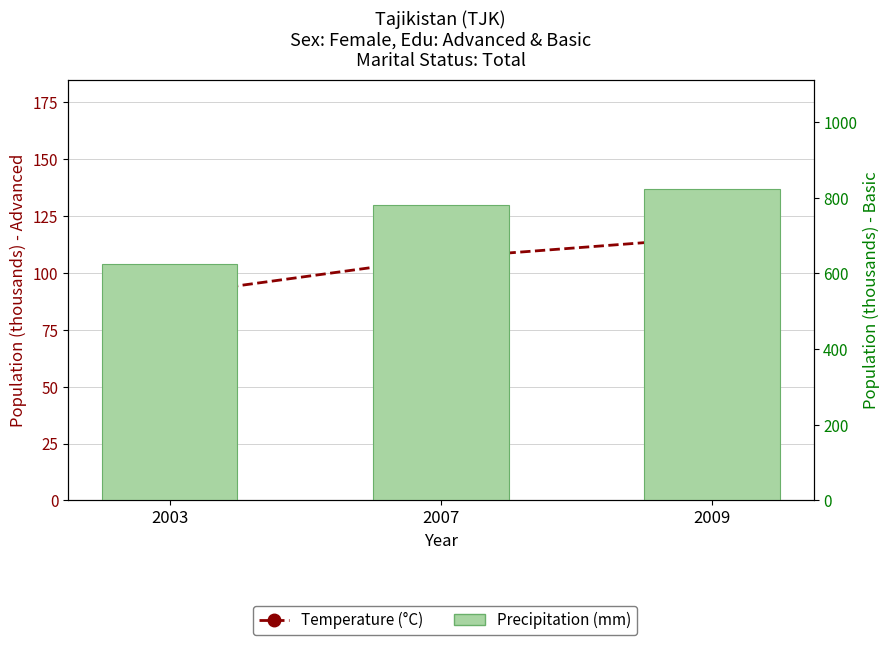

What is the spread (max minus min) of values at 2003?

534.7